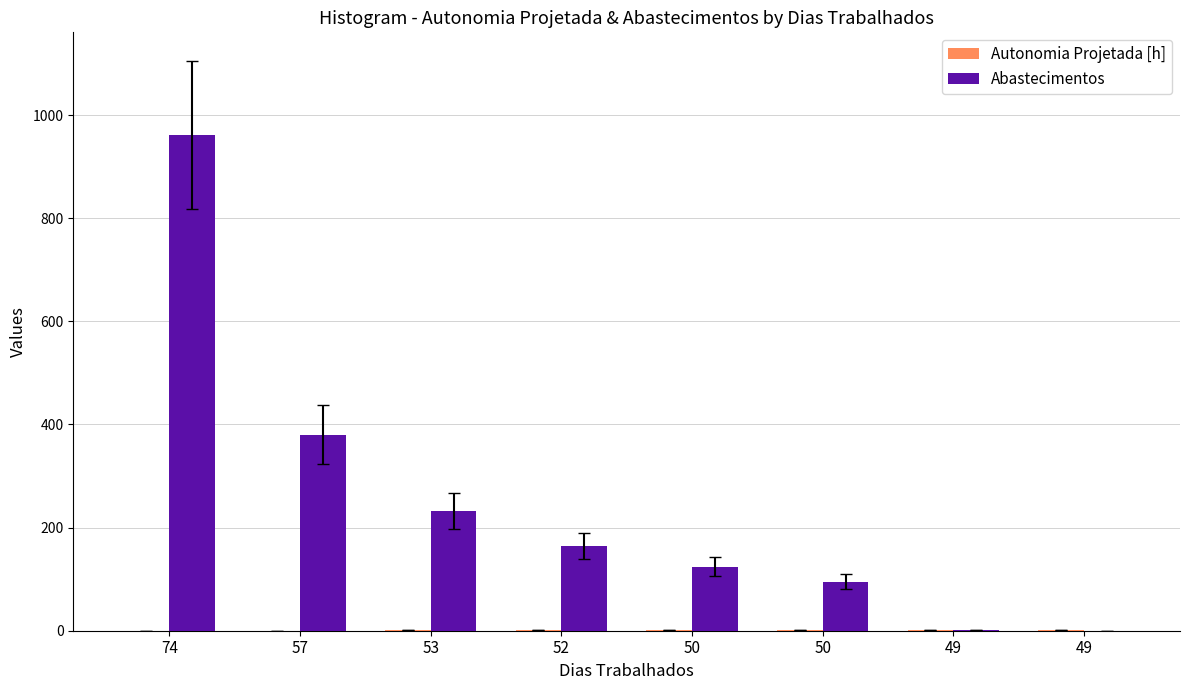

Are the bars grouped side by side (vs. stacked)?

Yes